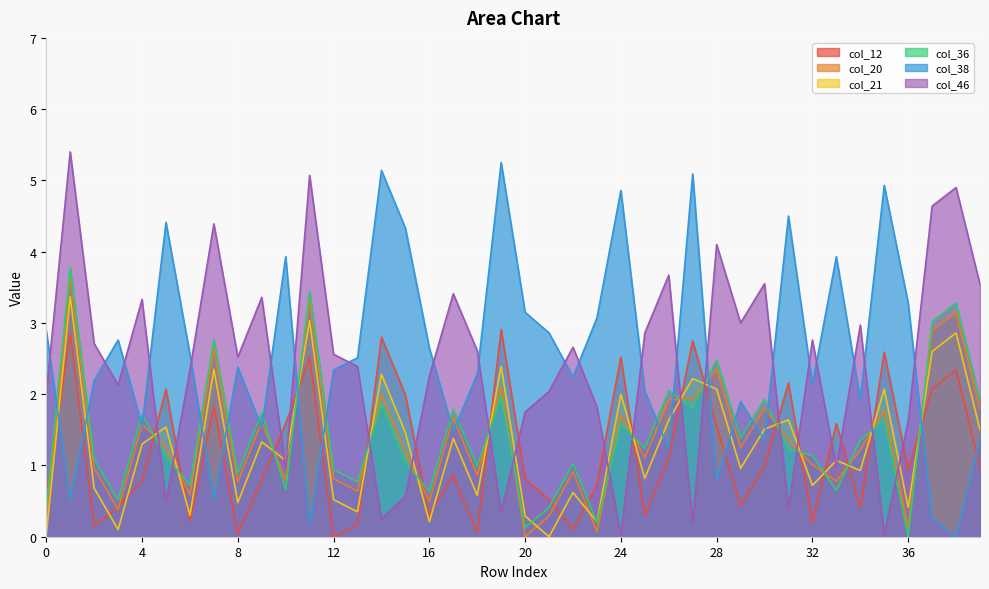

Which series has the widest spread of values?

col_46